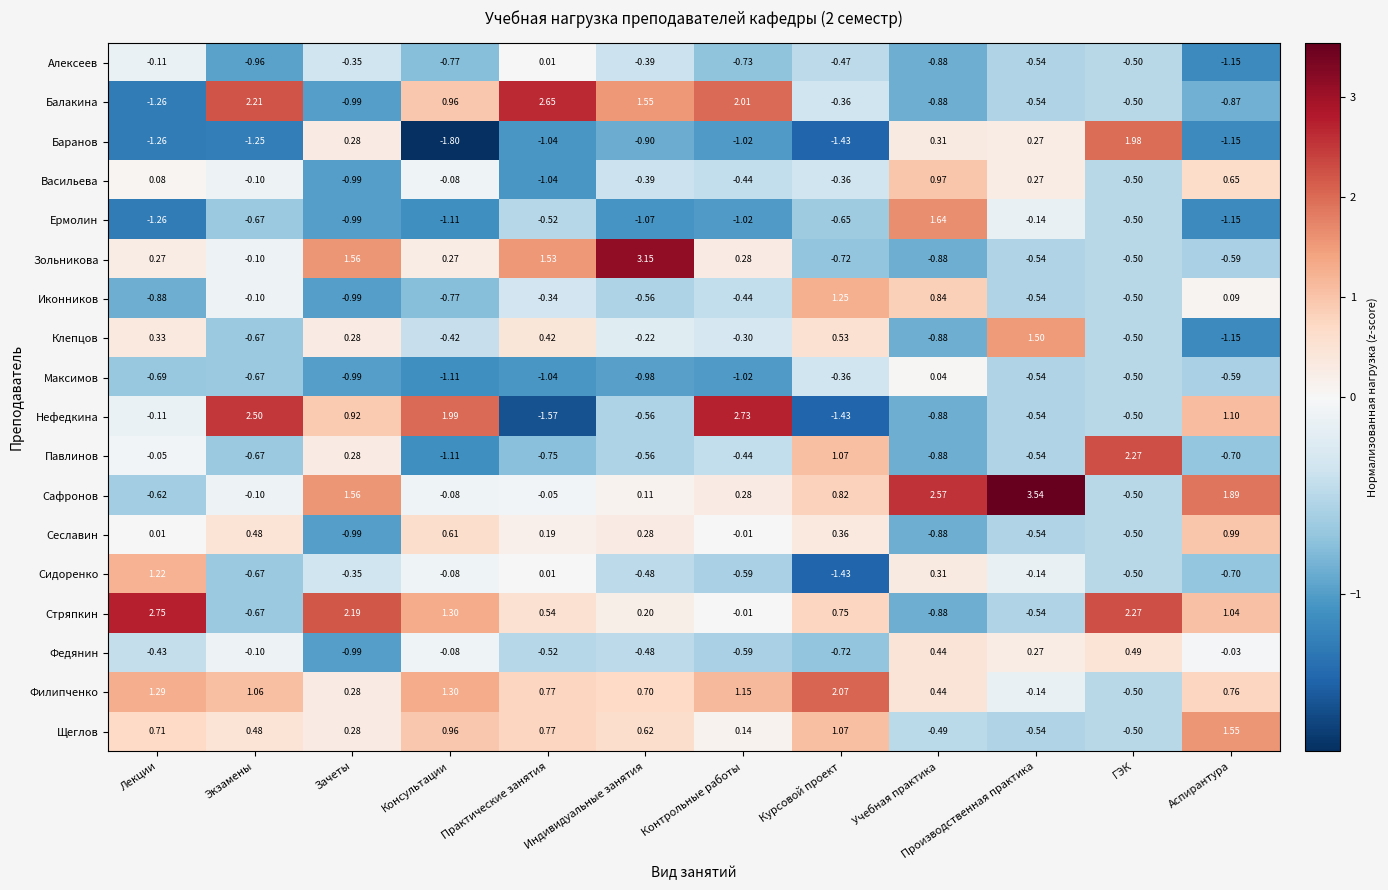

How many data points does each series have?

12